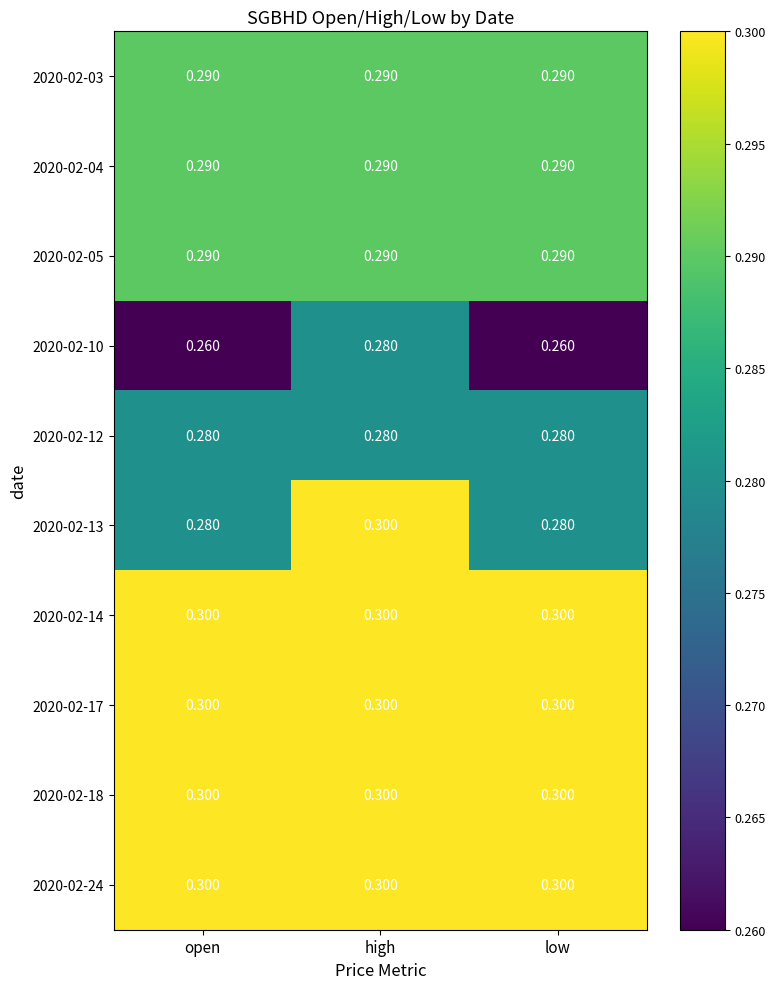

At which category is the sum across all series the highest?

high